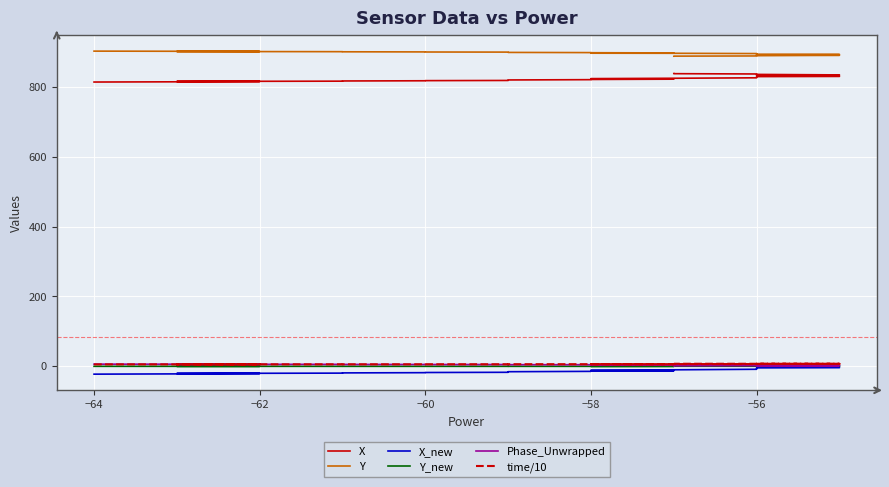

Is the value of X at 12 greater than the value of time/10 at −58?

Yes